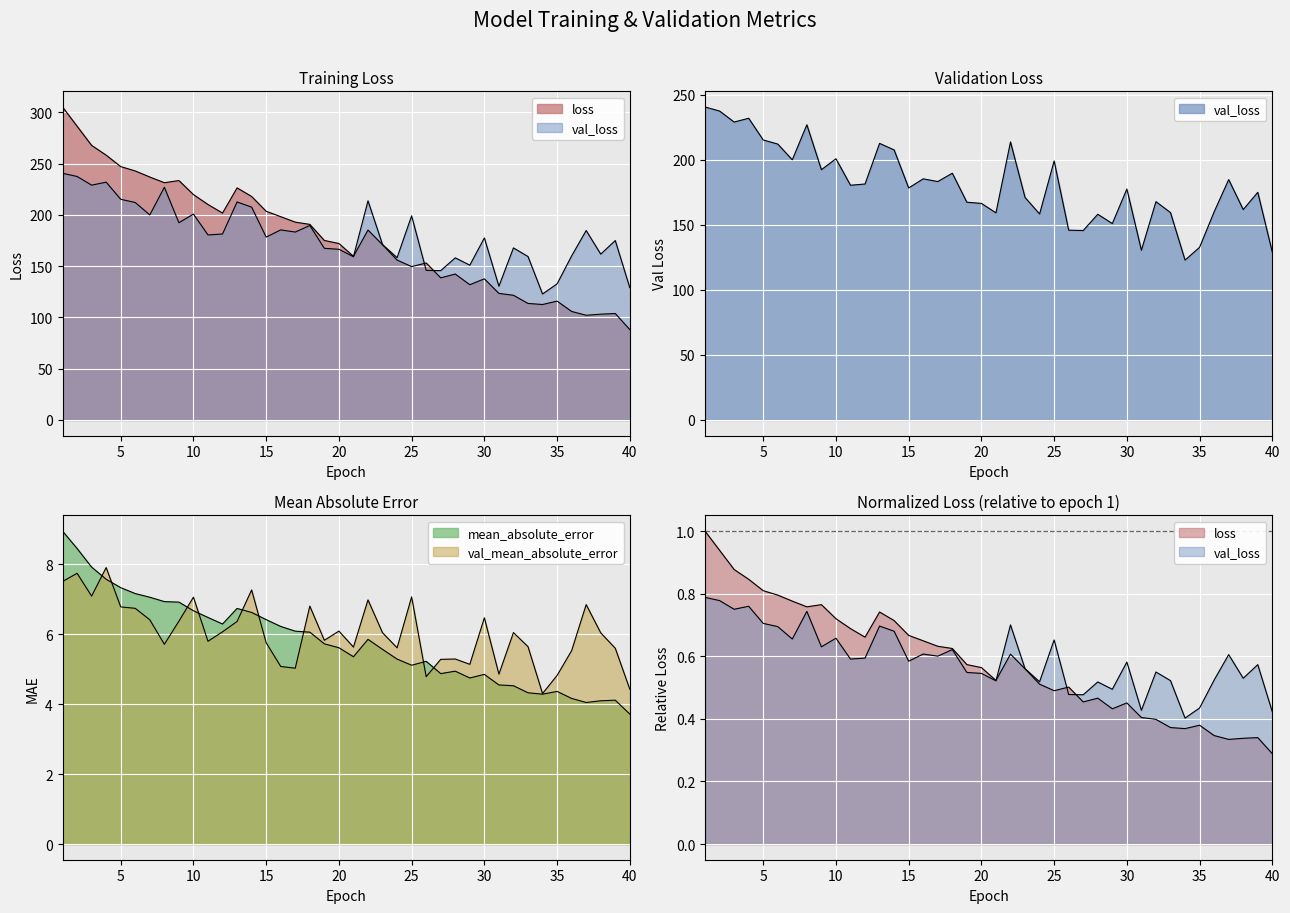

At how many categories does at least one series exceed 151?

33